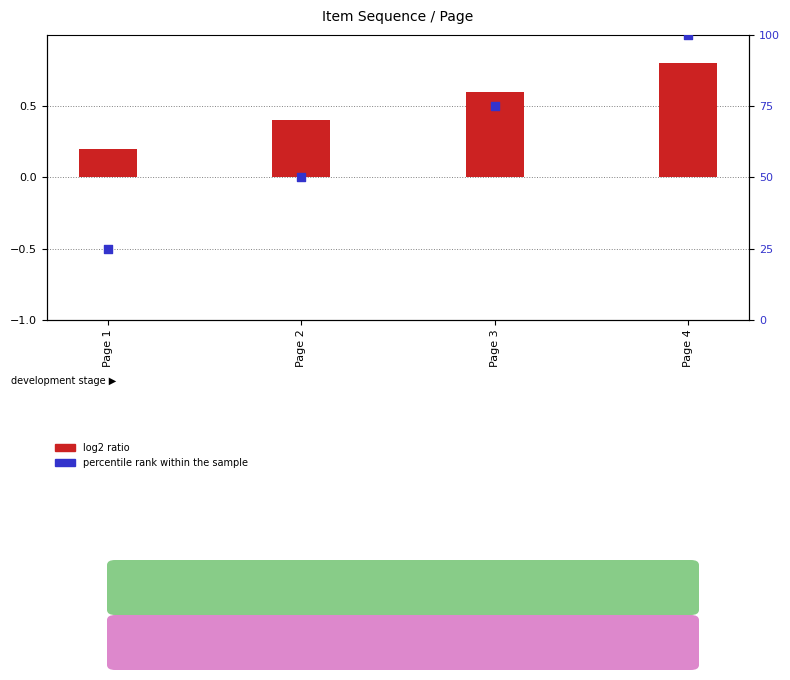

Which series has the largest total across all categories?

percentile rank within the sample